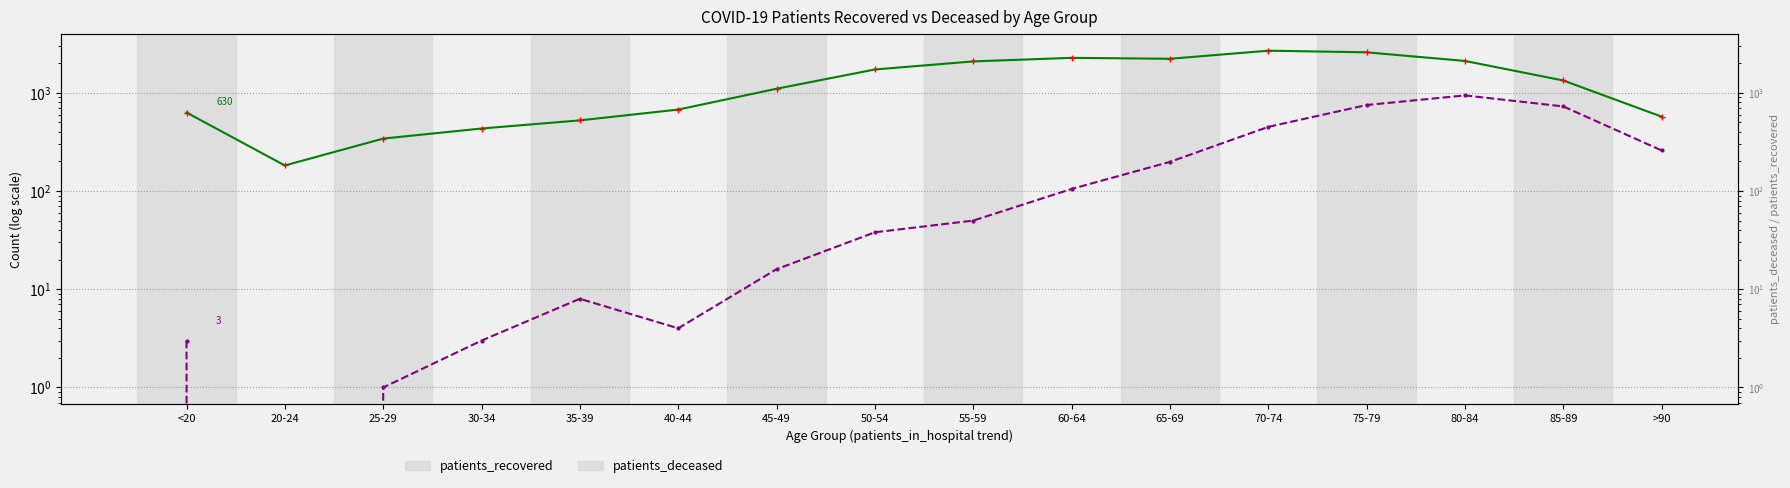

How many data points in patients_recovered are above 1335?

7